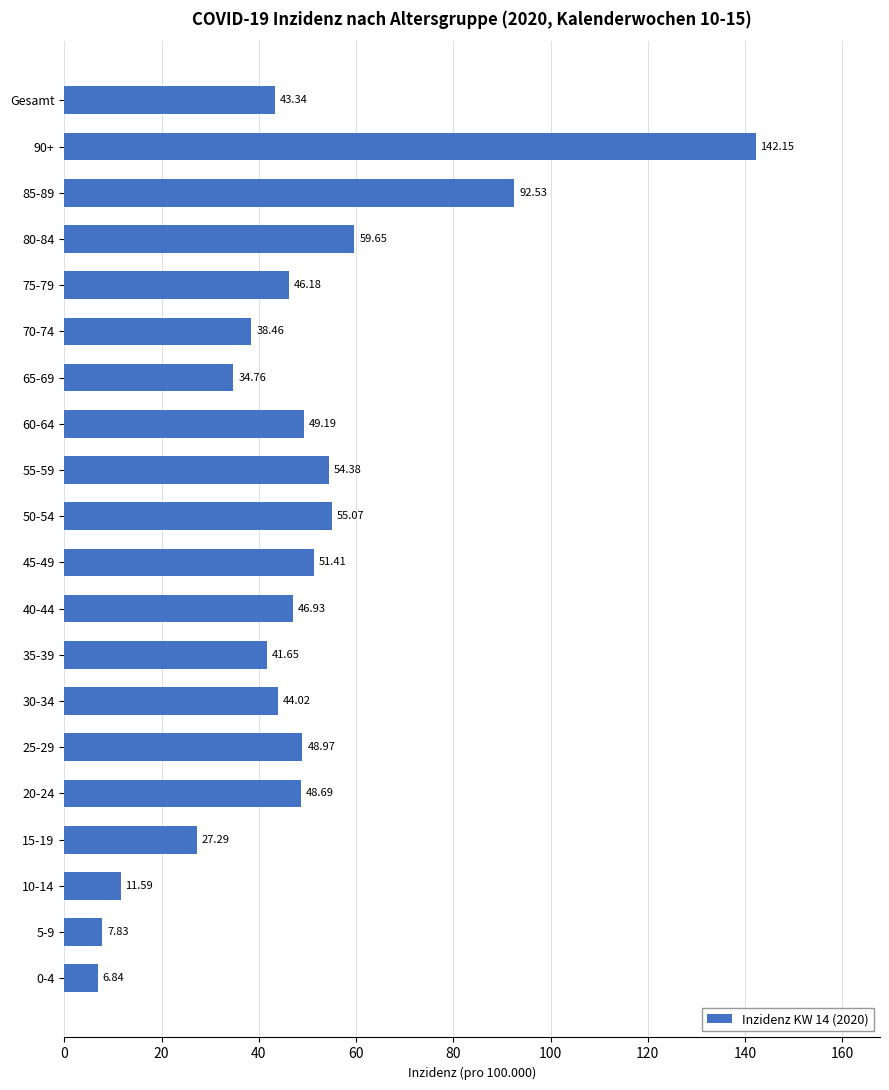

What is the difference between the maximum and minimum values?

135.3